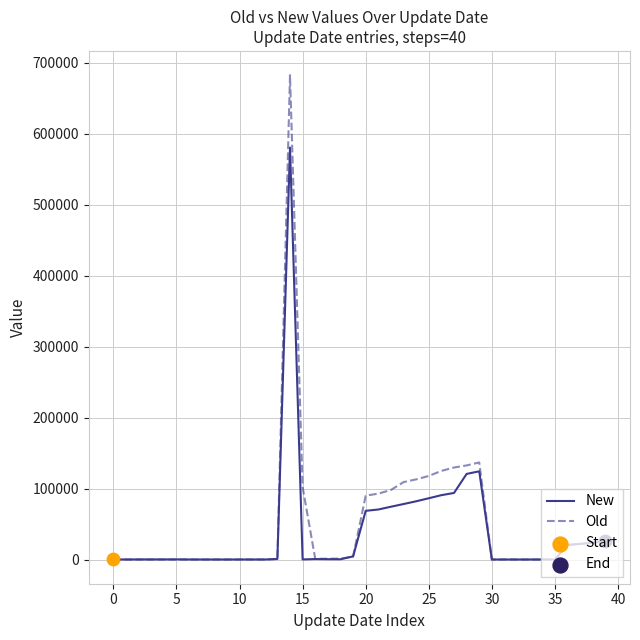

Which series has the largest range (max minus min)?

Old